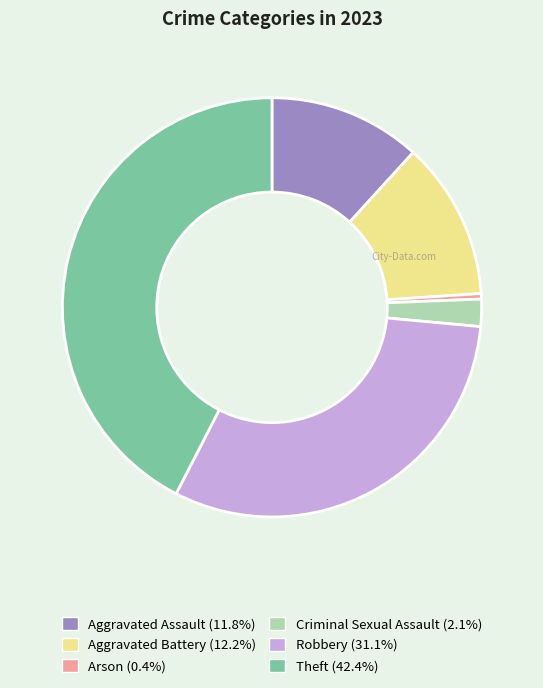

Count the number of slices in the pie.

6